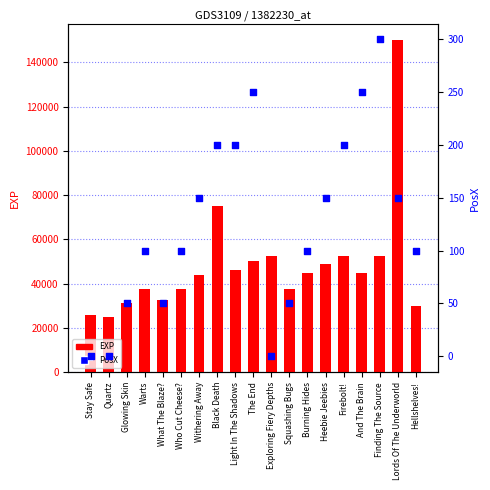

Which series reaches the minimum Y coordinate?

PosX